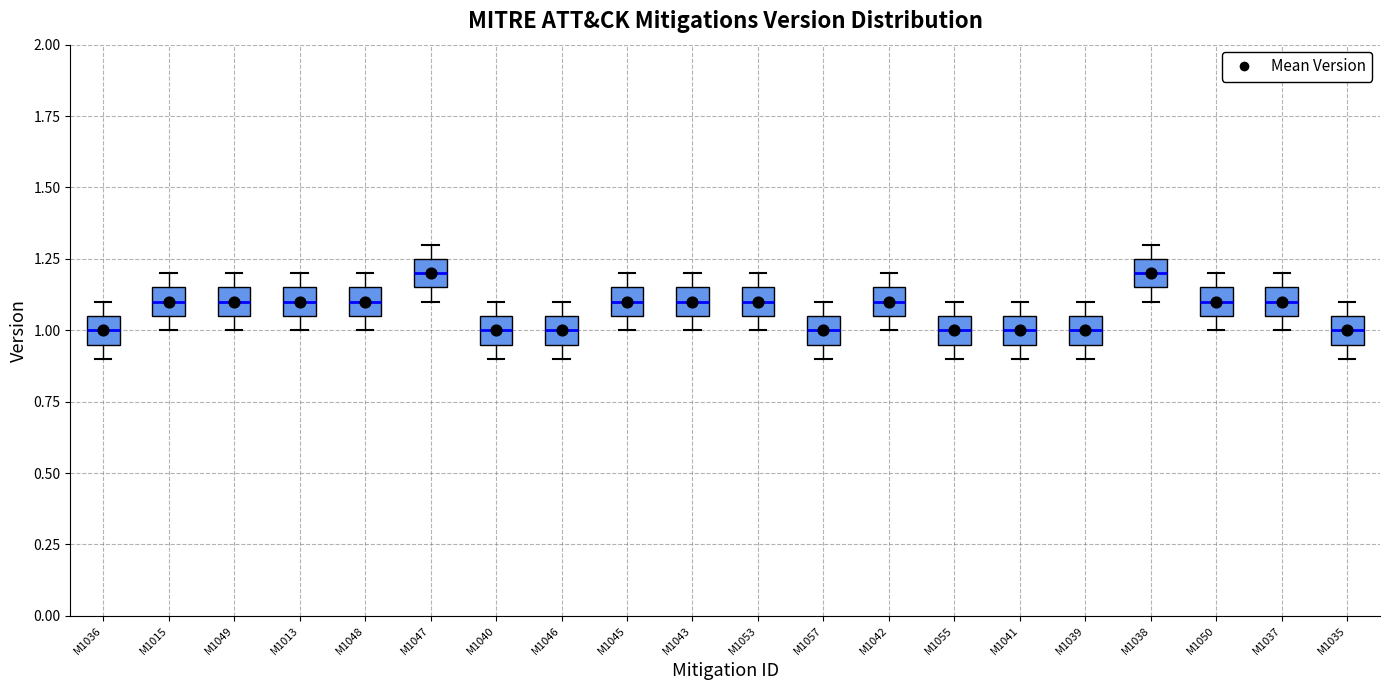

Where is the upper edge of the box for M1041 on the y-axis? The values are not printed on the chart, so give them approximately, as read against the axis.

1.05